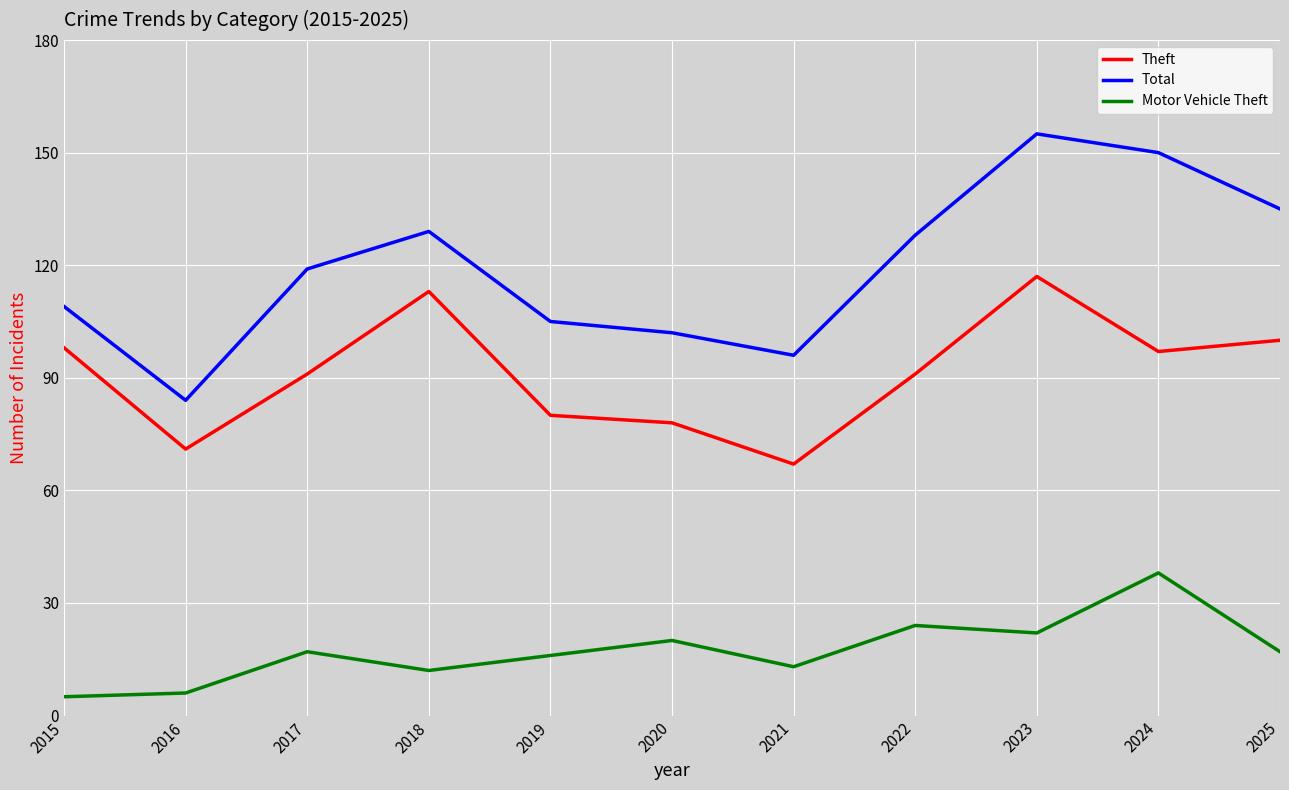

The value of Total at 2017 is 119. True or false?

True